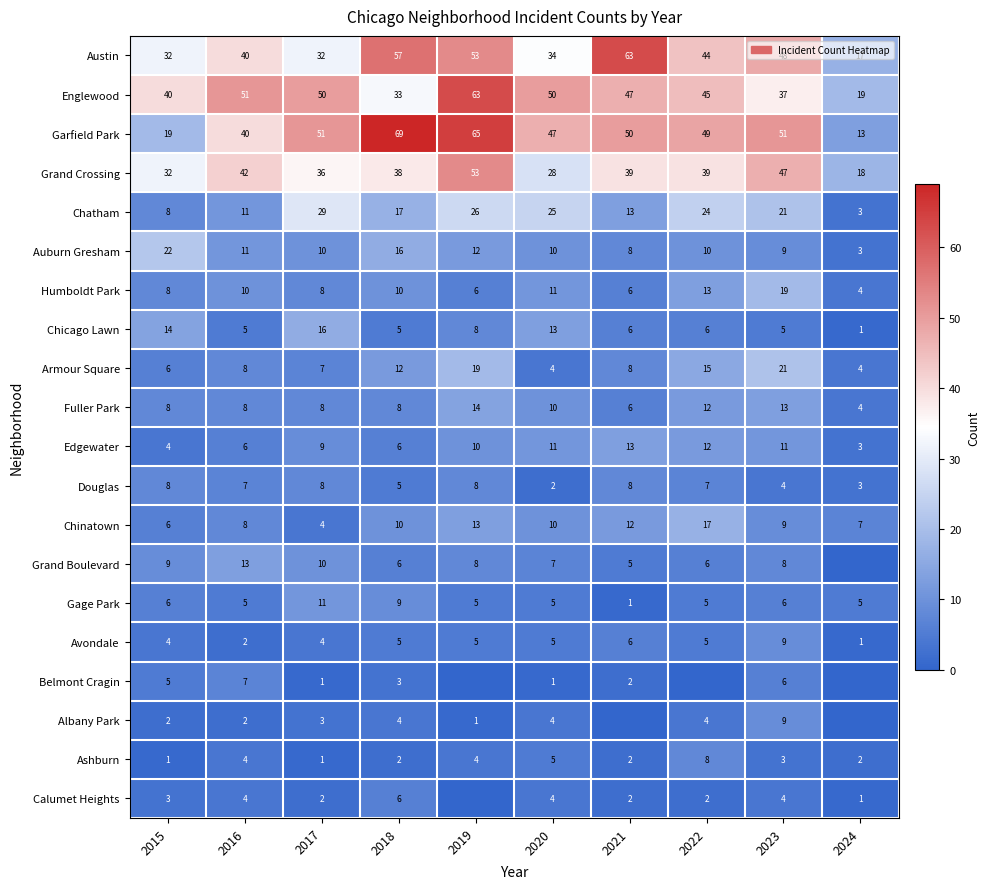

List the labels in order of Chatham value, smallest first.

2024, 2015, 2016, 2021, 2018, 2023, 2022, 2020, 2019, 2017